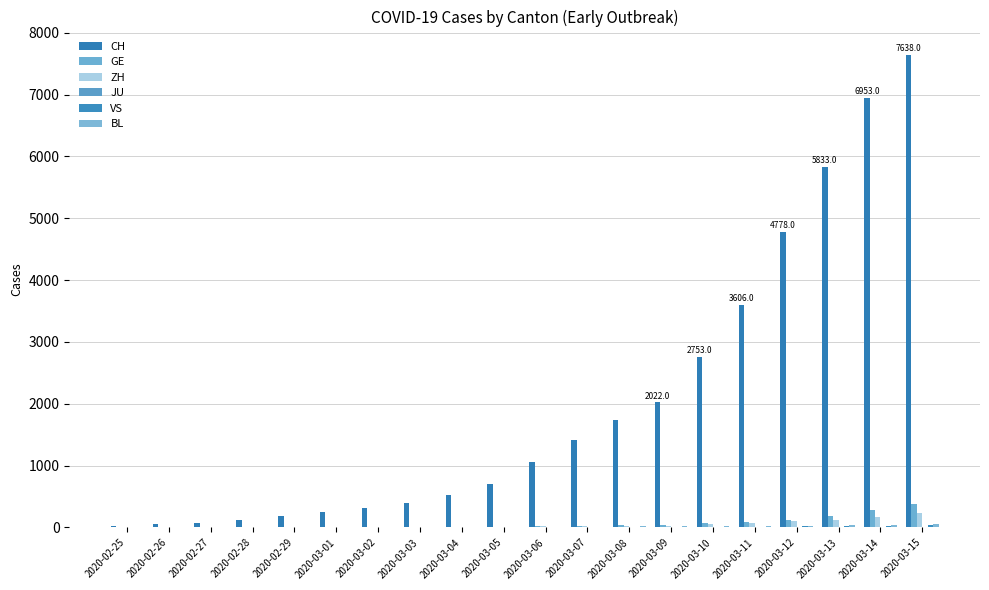

Are the bars horizontal?

No